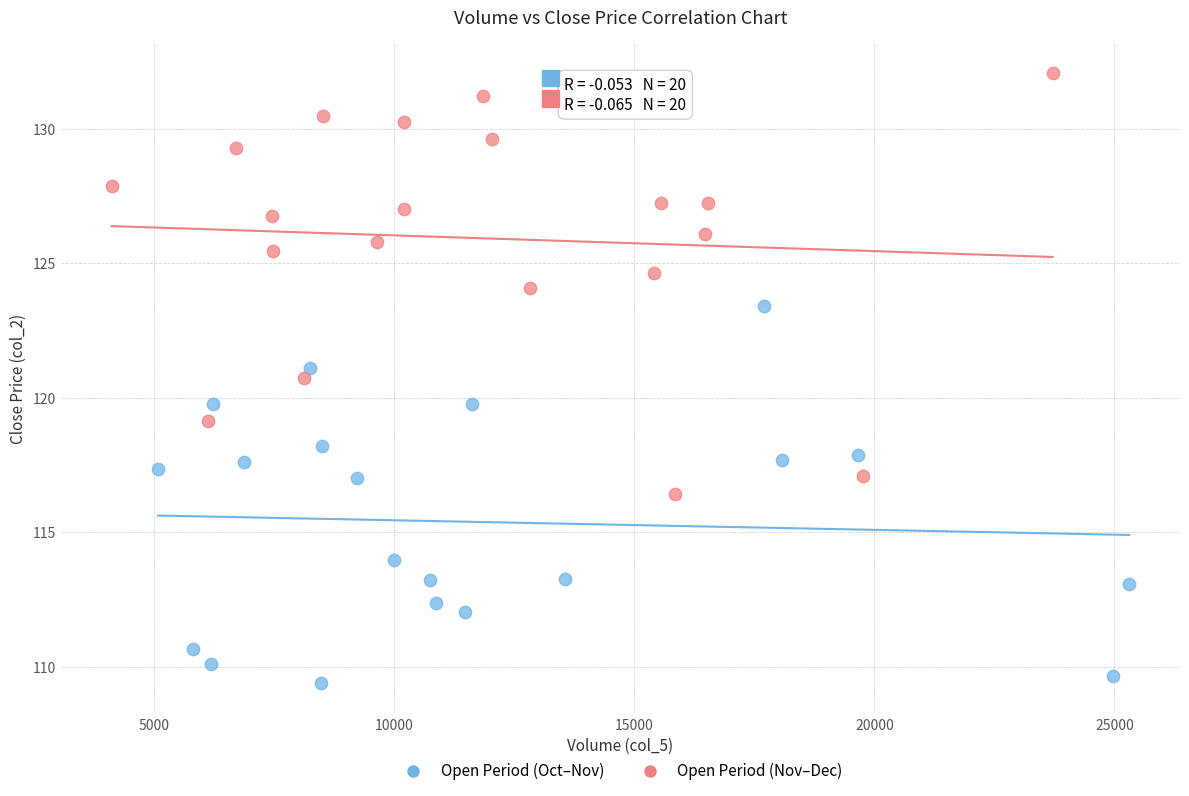

Which series contains the lowest Y value?

Open Period (Oct–Nov)